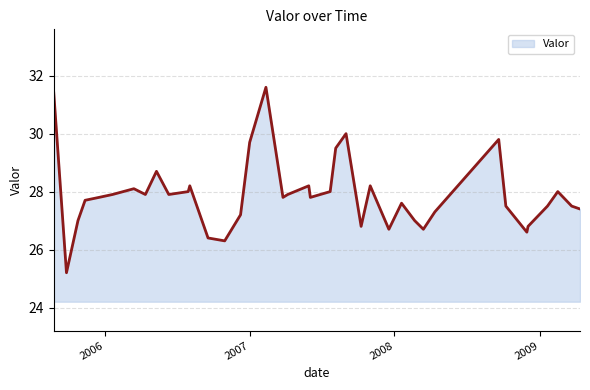

Reading right to left, list all the values displayed in this chart.

27.4	27.5	28.0	27.5	26.8	26.6	27.5	29.8	27.3	26.7	27.0	27.6	26.7	28.2	26.8	30.0	29.5	28.0	27.8	28.2	27.9	27.8	31.6	29.7	27.2	26.3	26.4	28.2	28.0	27.9	28.7	27.9	28.1	27.9	27.8	27.7	27.0	25.2	31.4